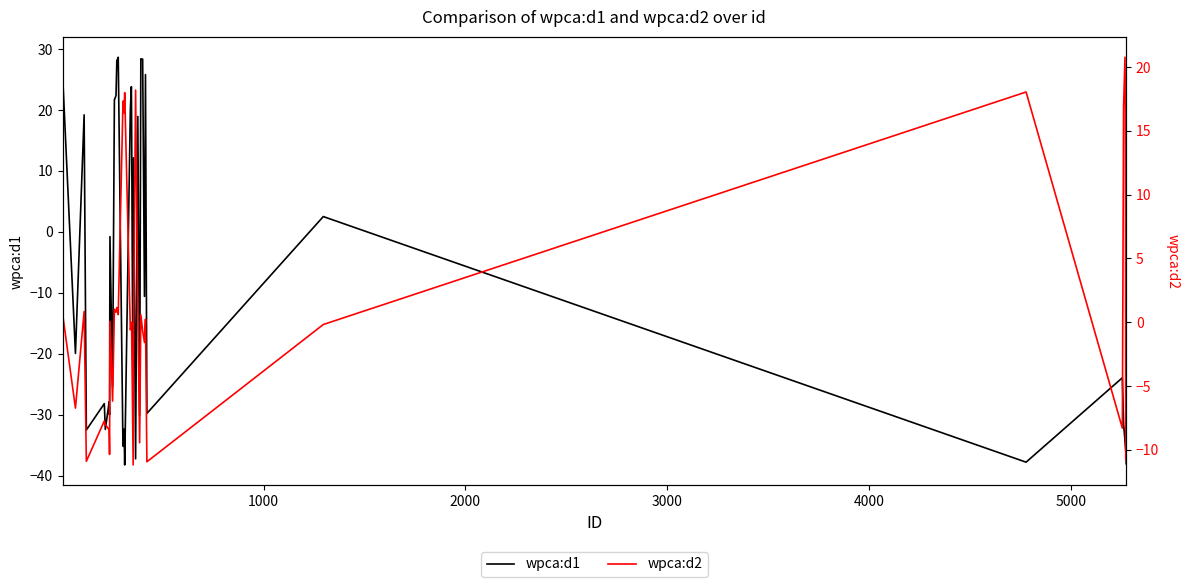

How many intersections are there between wpca:d1 and wpca:d2?

19